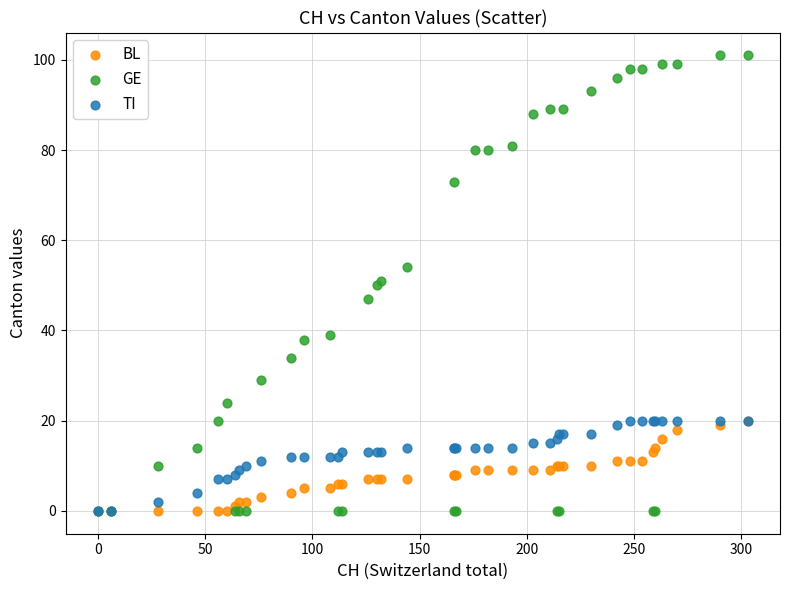

What are all the series names shown in the legend?

BL, GE, TI